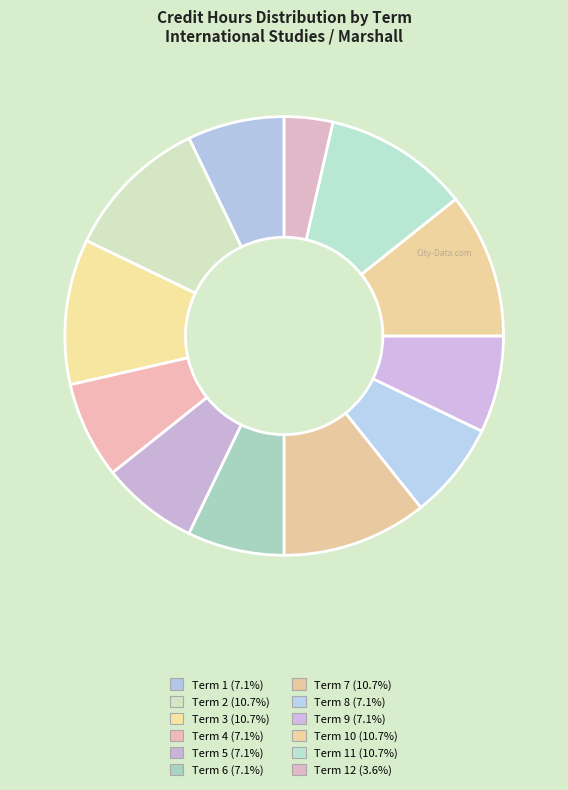

To the nearest percent, what is the difference between the largest and smallest slice percentages?

7%